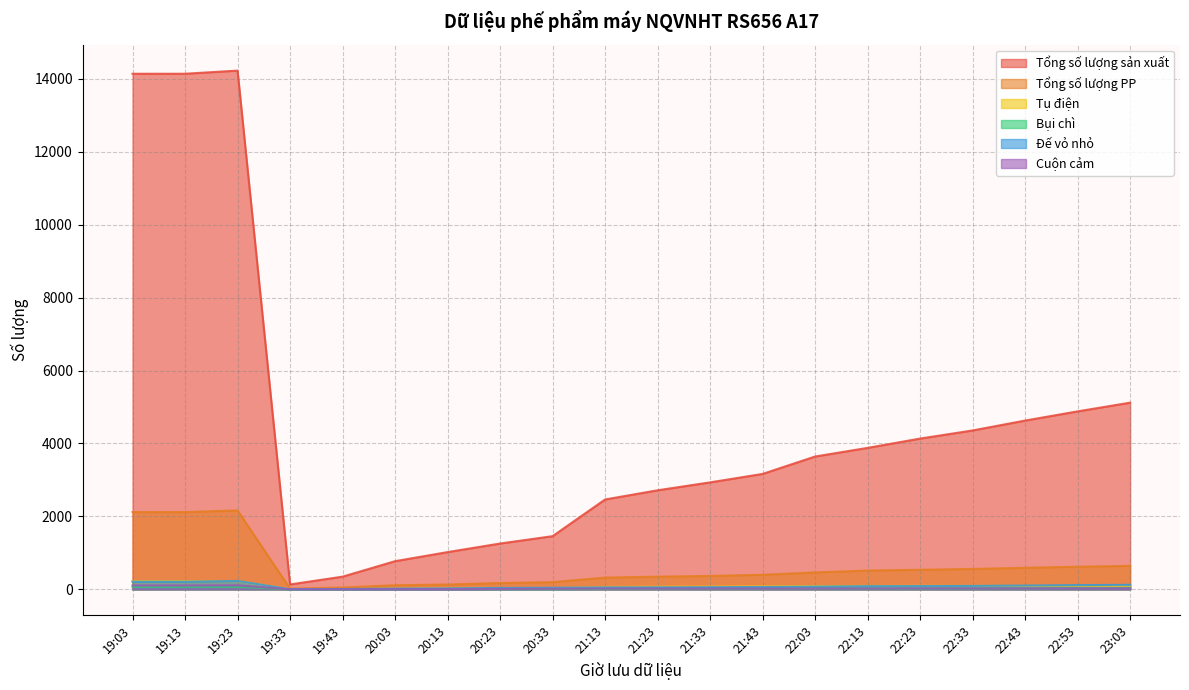

How many lines are shown in the chart?

6